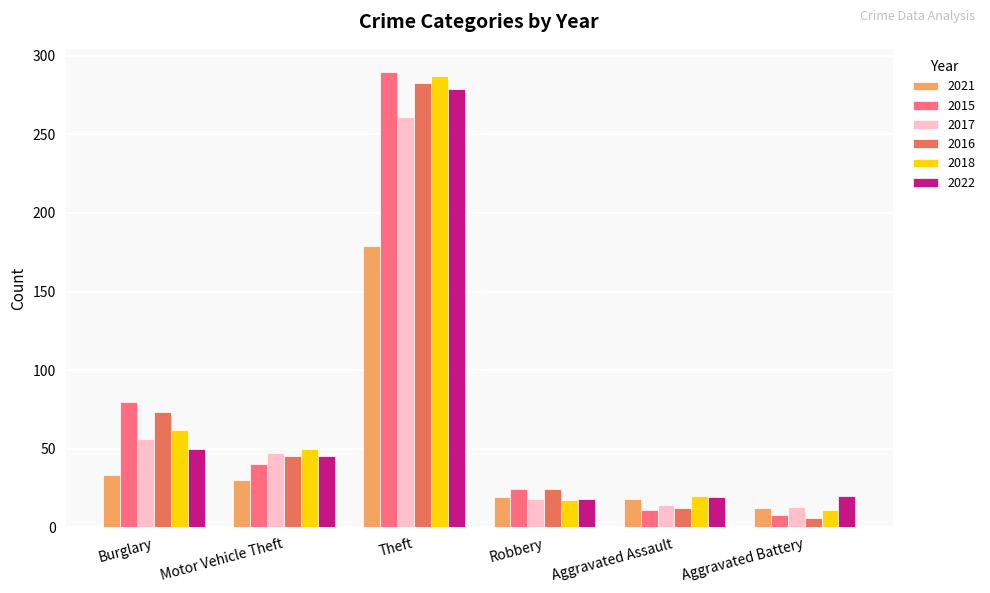

What is the label of the 2nd bar from the right?

Aggravated Assault